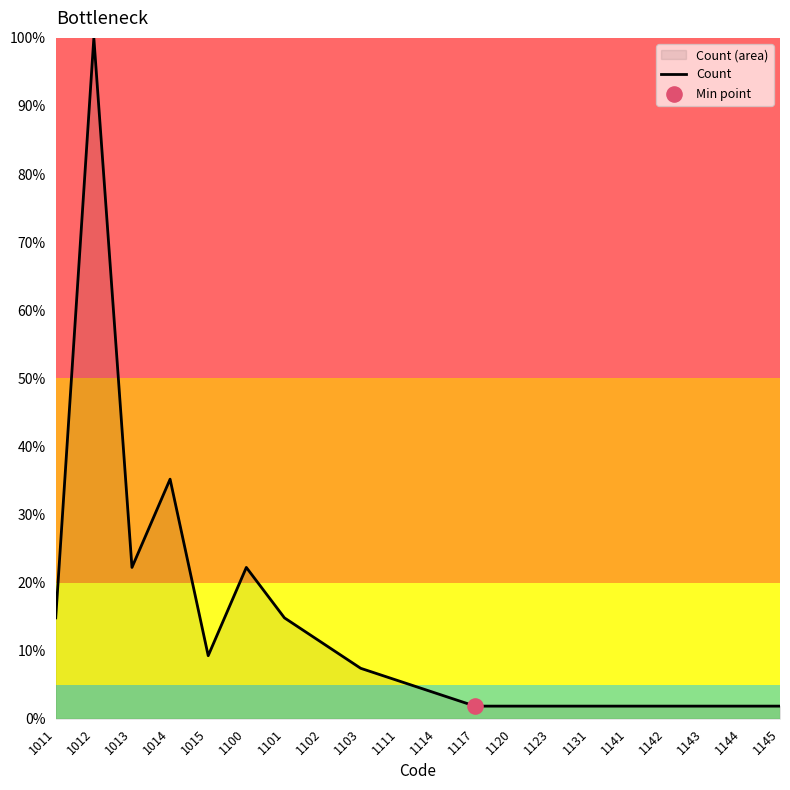

Which has a higher value, 1143 or 1111?

1111